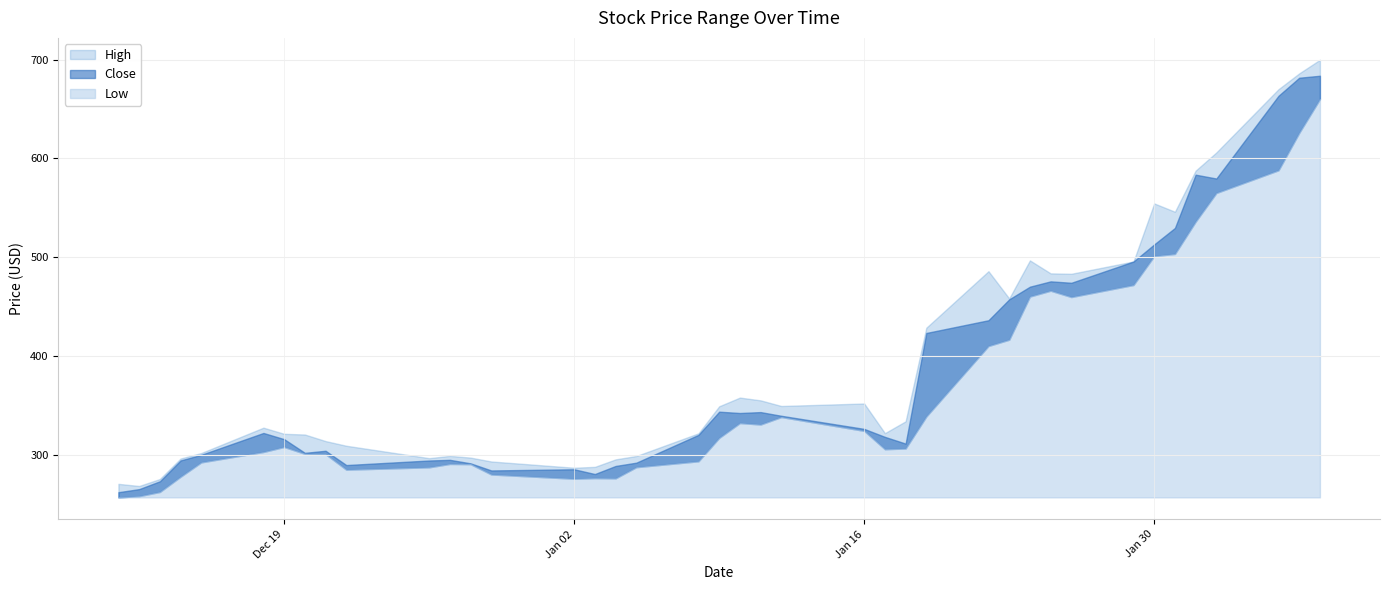

What is the difference between the maximum and minimum values in the Low series?

403.0